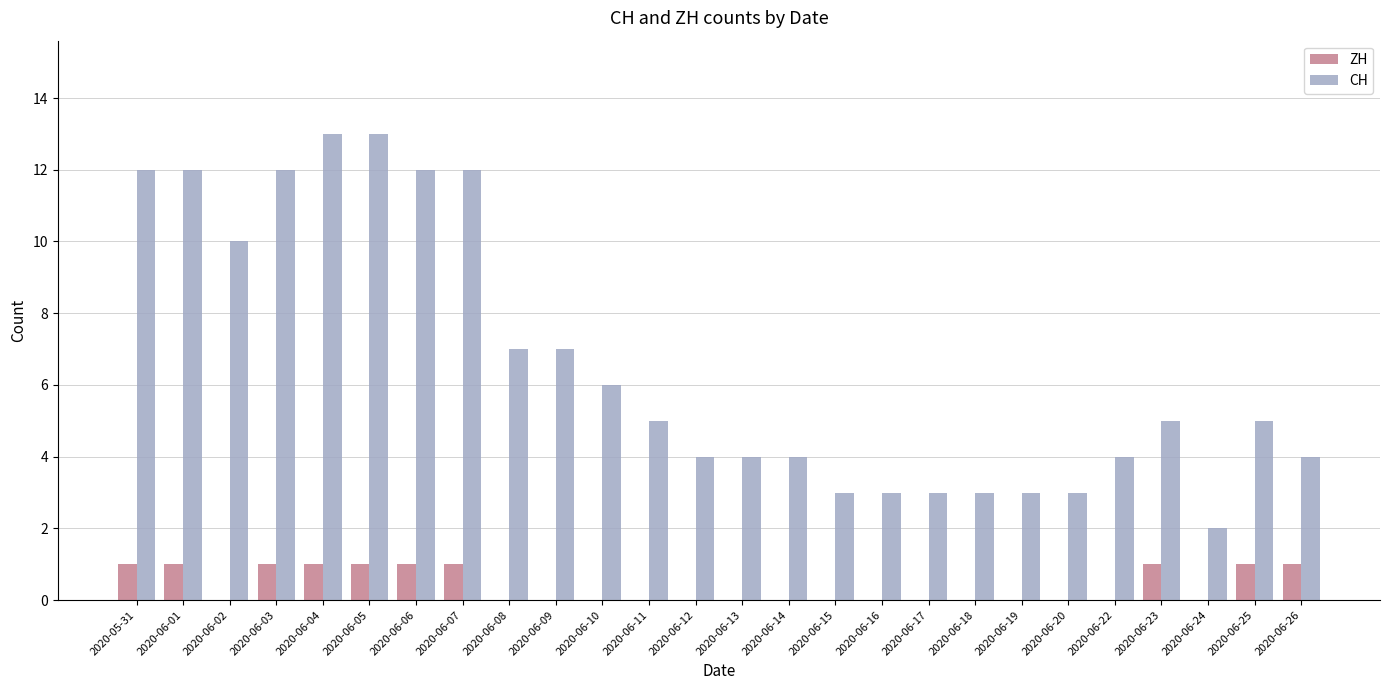

Which series changed the most between 2020-06-01 and 2020-06-14?

CH